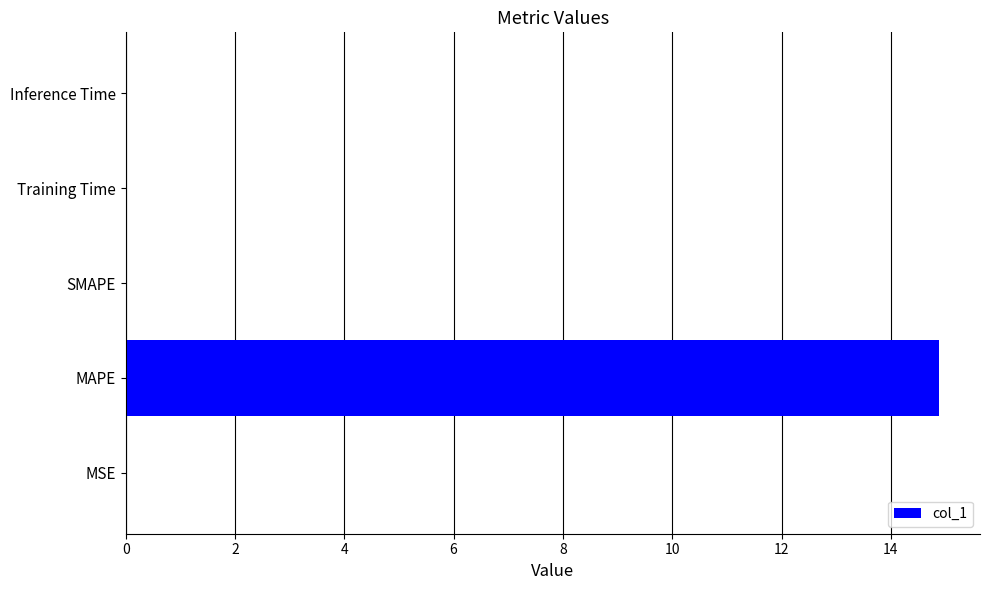

Is it true that the value at Inference Time is 0.0?

True